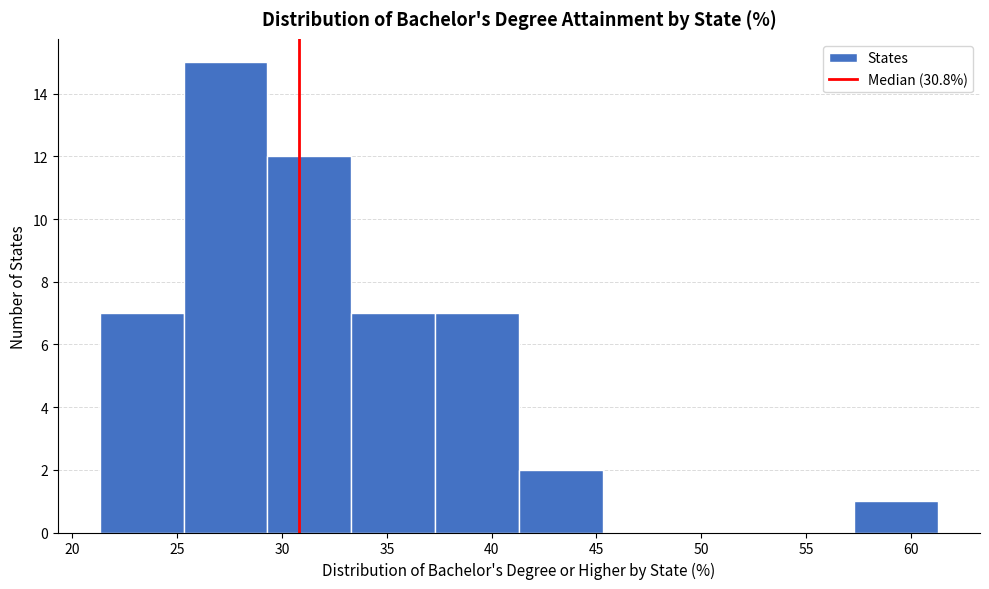

How tall is the bar that spans 21.3 to 25.3 on the x-axis? Neither the bar edges nor the heights are printed on the chart, so give them approximately, as read against the axes.

7